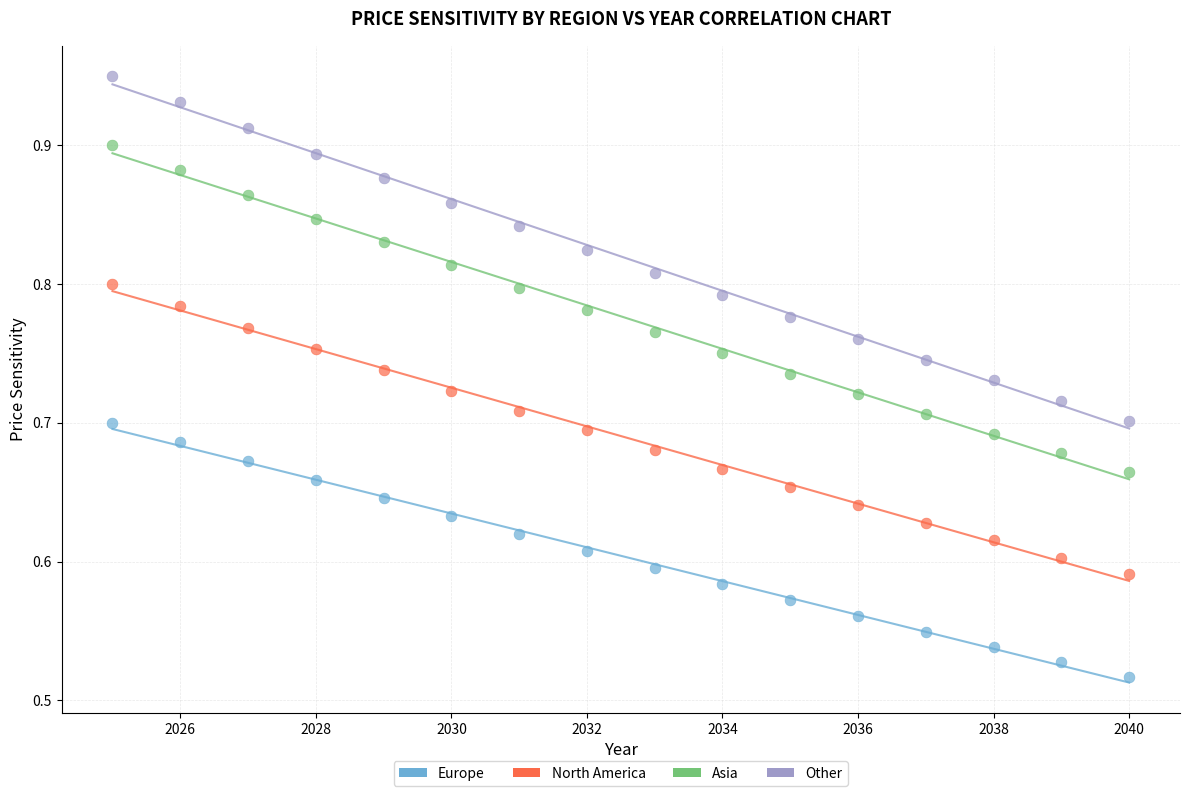

Which series has the largest Y range (max minus min)?

Other